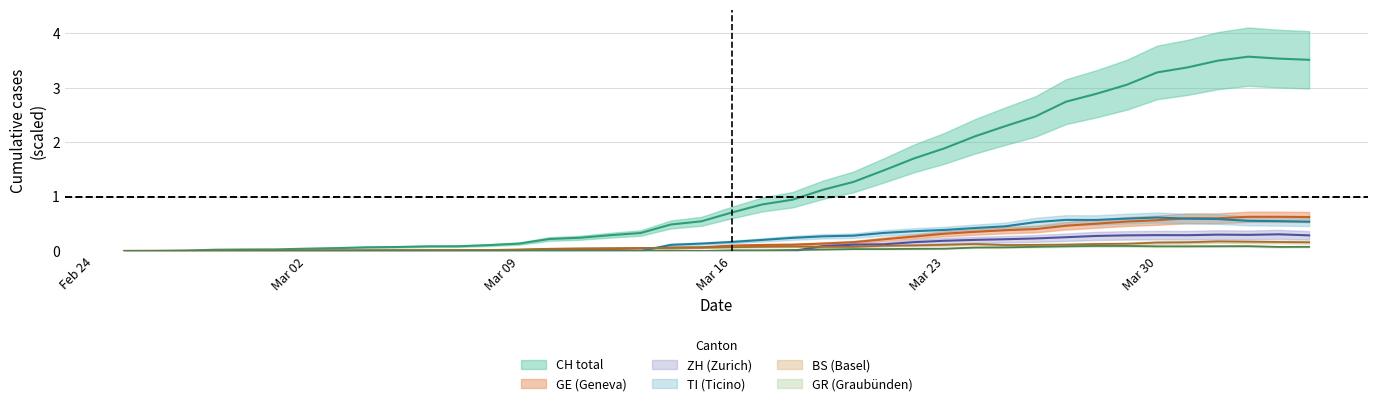

Which series has the widest spread of values?

CH